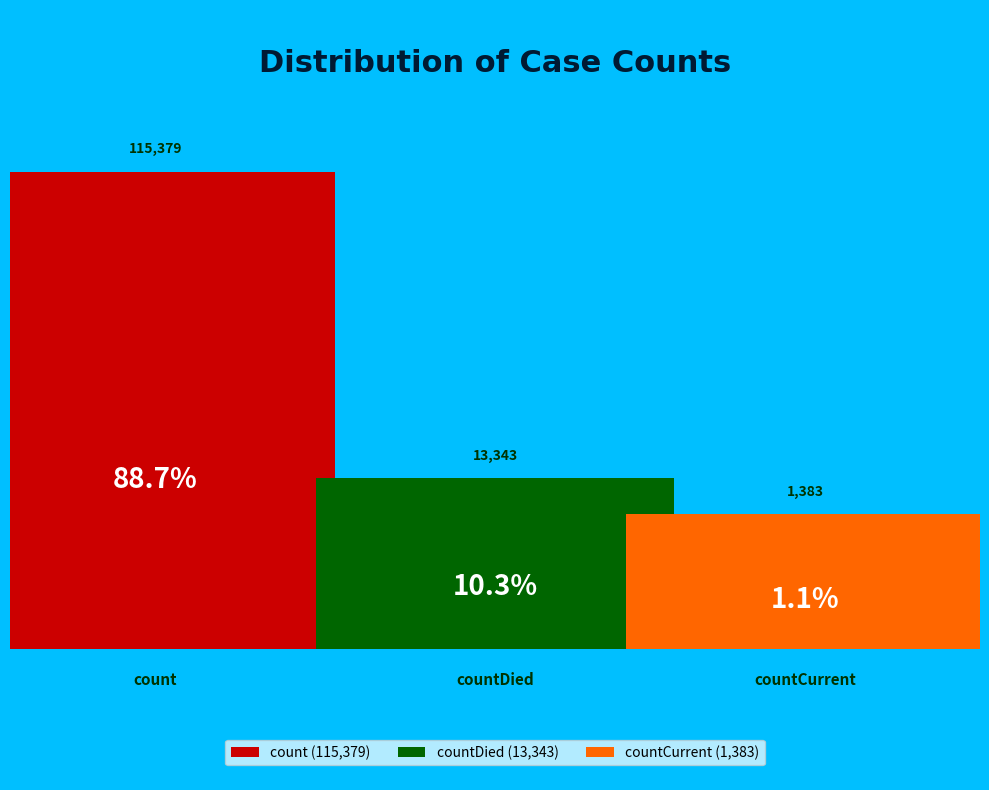

Is it true that countDied is 10% of the pie?

True